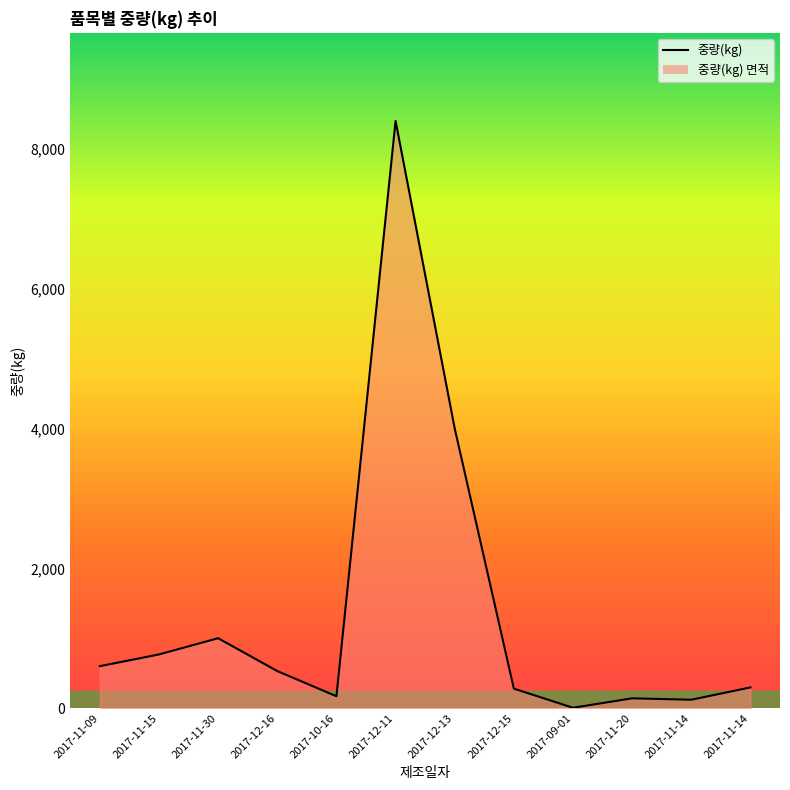

True or false: the data has more than 2 interior local peaks.

True